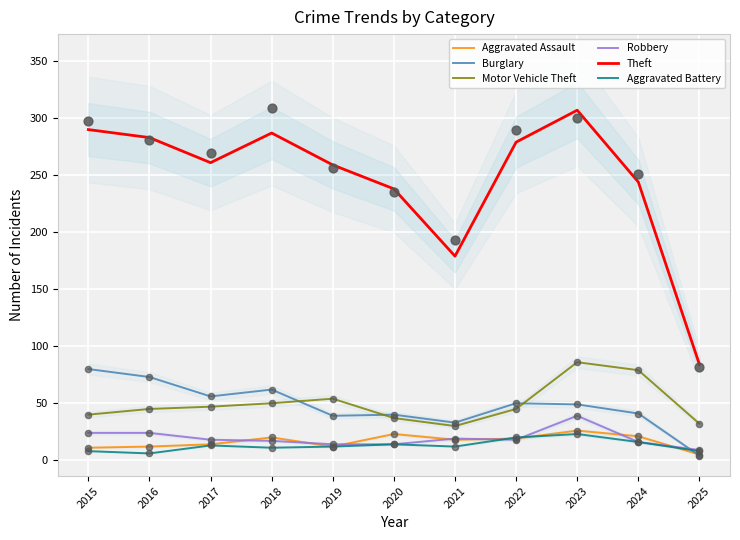

At which category is the sum across all series the highest?

2023